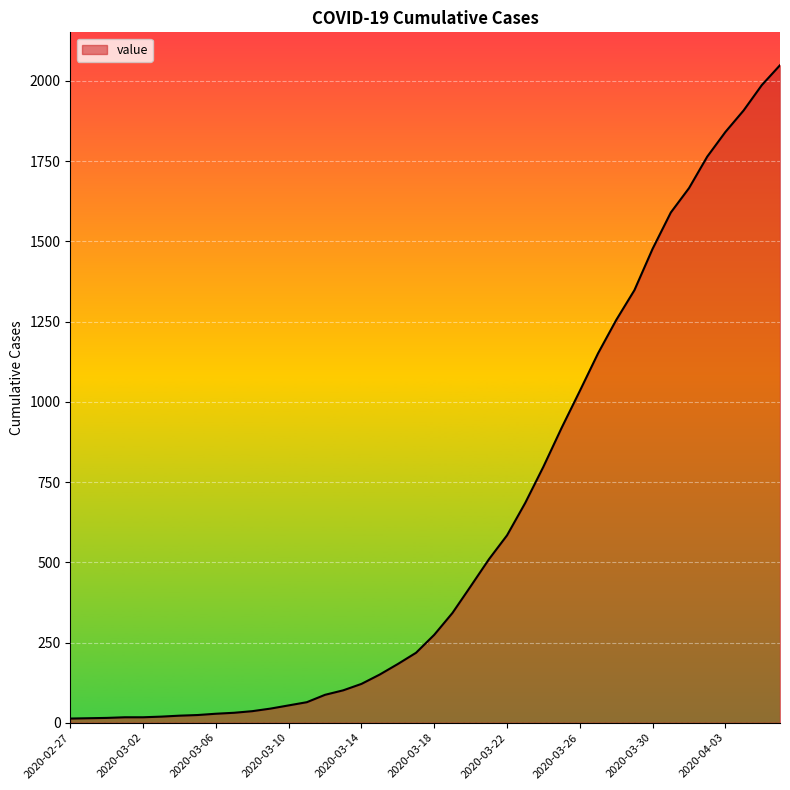

What is the maximum value shown in the chart?

2049